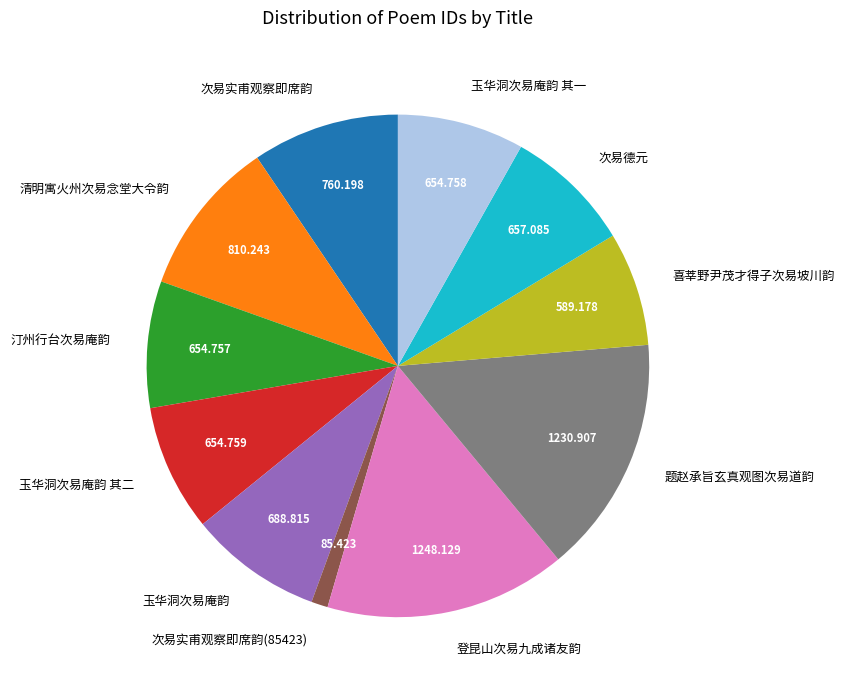

Which has a higher value, 题赵承旨玄真观图次易道韵 or 清明寓火州次易念堂大令韵?

题赵承旨玄真观图次易道韵